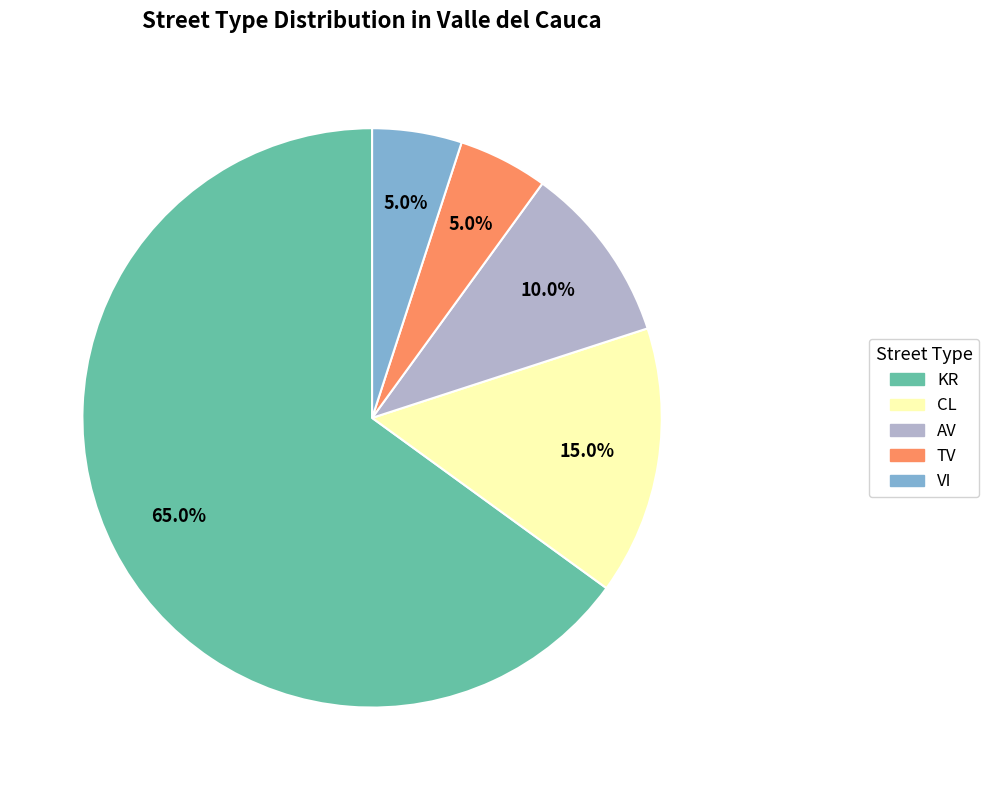

To the nearest percent, what is the difference between the TV and KR slice percentages?

60%